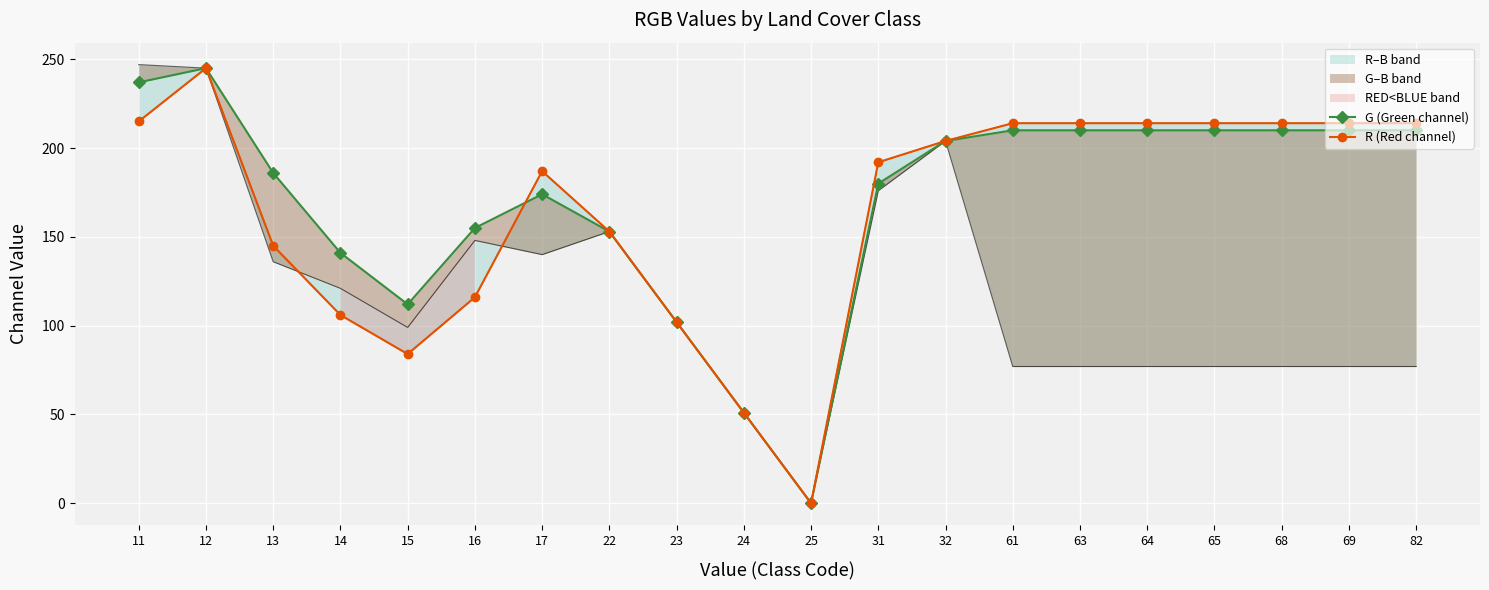

Which series changed the most between 14 and 82?

R (Red channel)